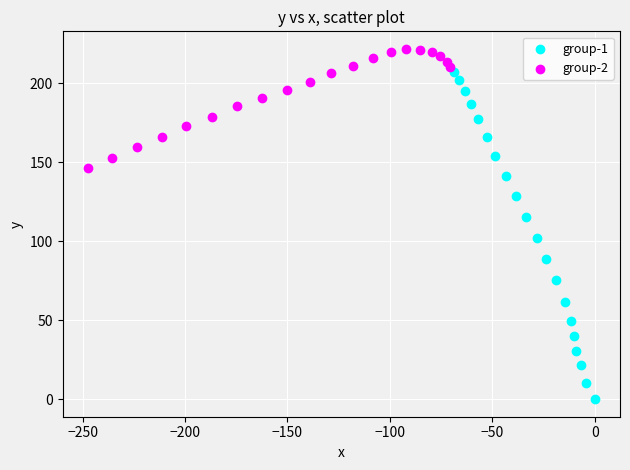

Which series has the largest Y range (max minus min)?

group-1